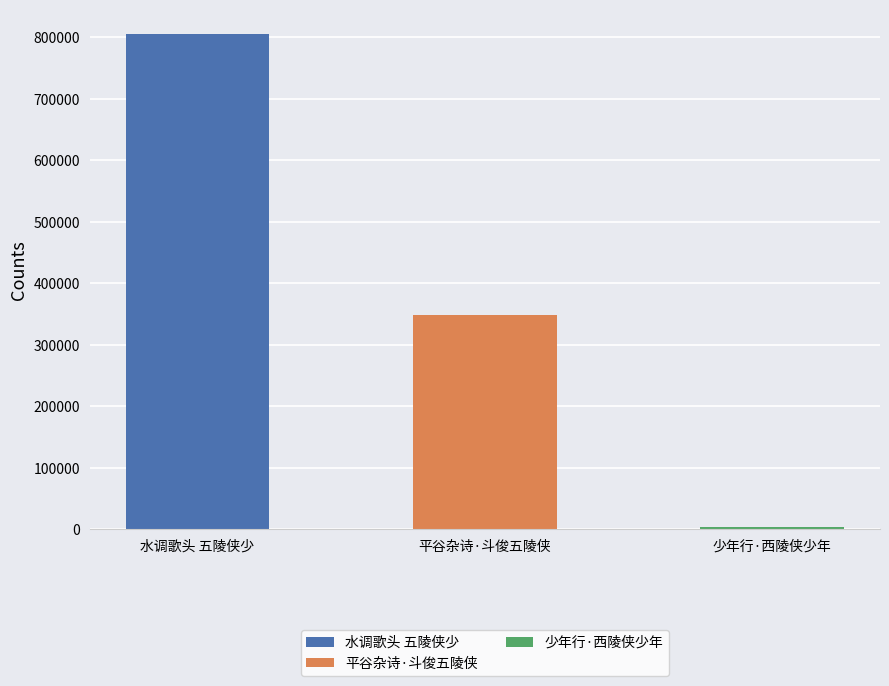

The value at 少年行·西陵侠少年 is 6280. True or false?

False